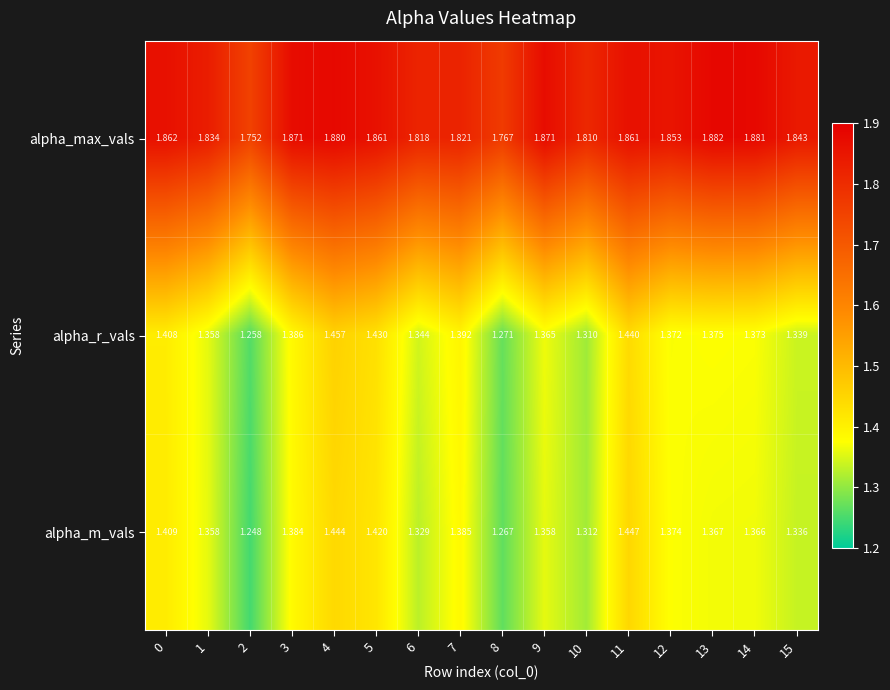

Is the value of alpha_r_vals at 10 greater than the value of alpha_max_vals at 3?

No